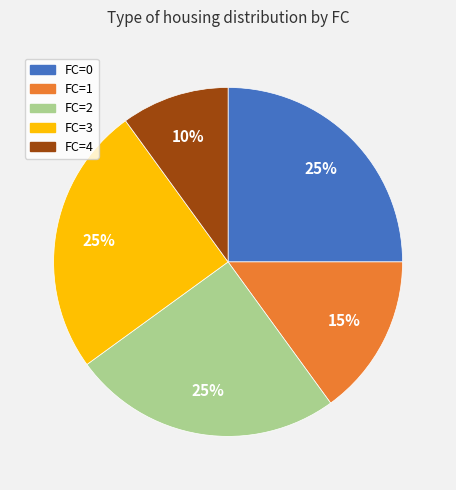

What percentage is the FC=3 slice, to the nearest percent?

25%